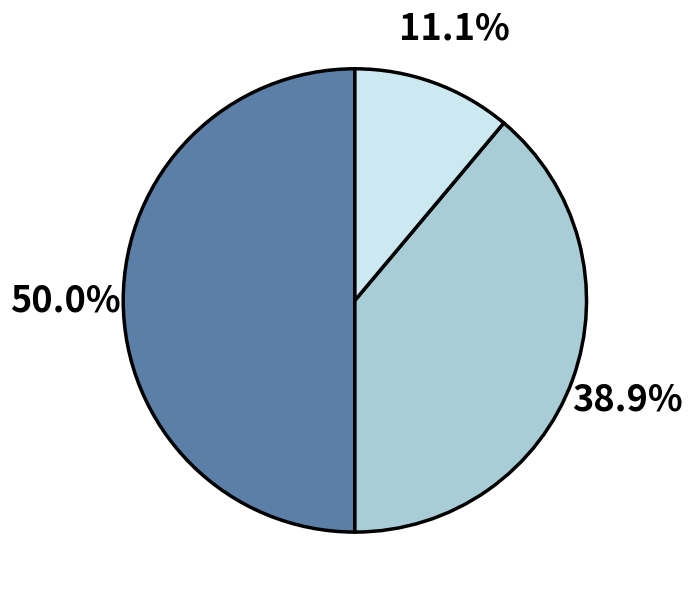

To the nearest percent, what is the average slice percentage?

33%